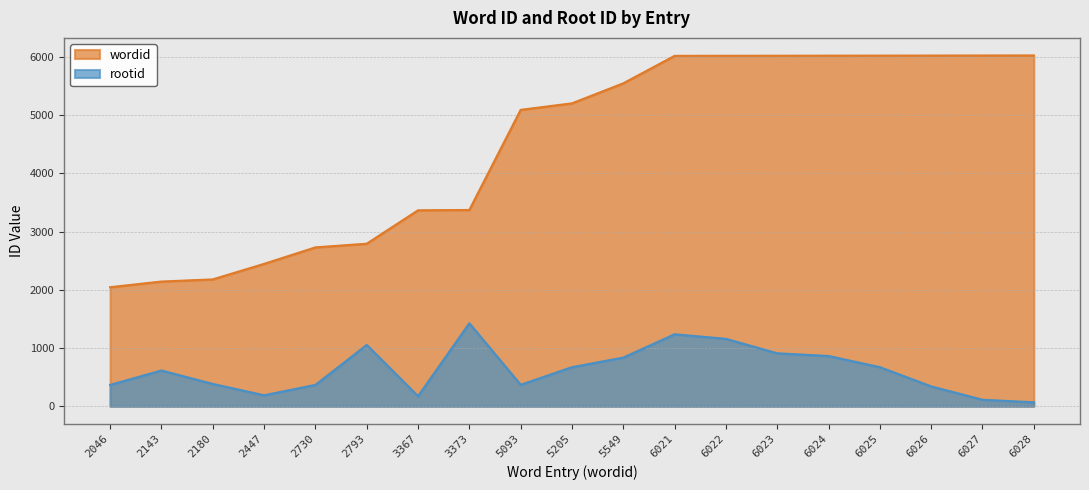

Reading left to right, what are all the values shown in this chart?

wordid: 2046=2046	2143=2143	2180=2180	2447=2447	2730=2730	2793=2793	3367=3367	3373=3373	5093=5093	5205=5205	5549=5549	6021=6021	6022=6022	6023=6023	6024=6024	6025=6025	6026=6026	6027=6027	6028=6028
rootid: 2046=367	2143=615	2180=384	2447=189	2730=367	2793=1054	3367=173	3373=1426	5093=369	5205=672	5549=837	6021=1237	6022=1159	6023=910	6024=864	6025=672	6026=342	6027=112	6028=68